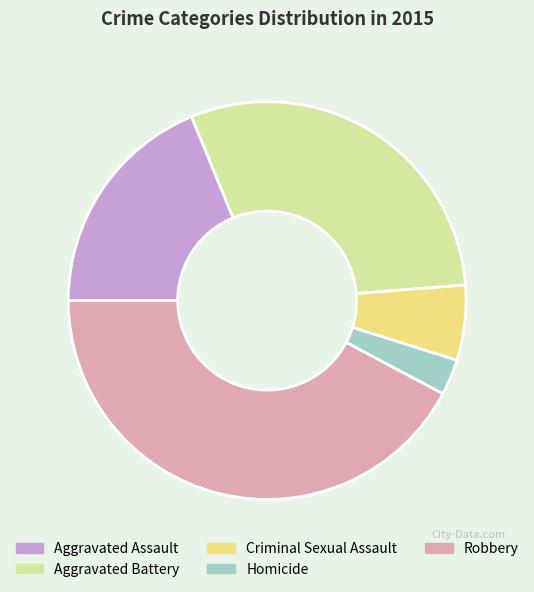

Is it true that Aggravated Assault is 19% of the pie?

True